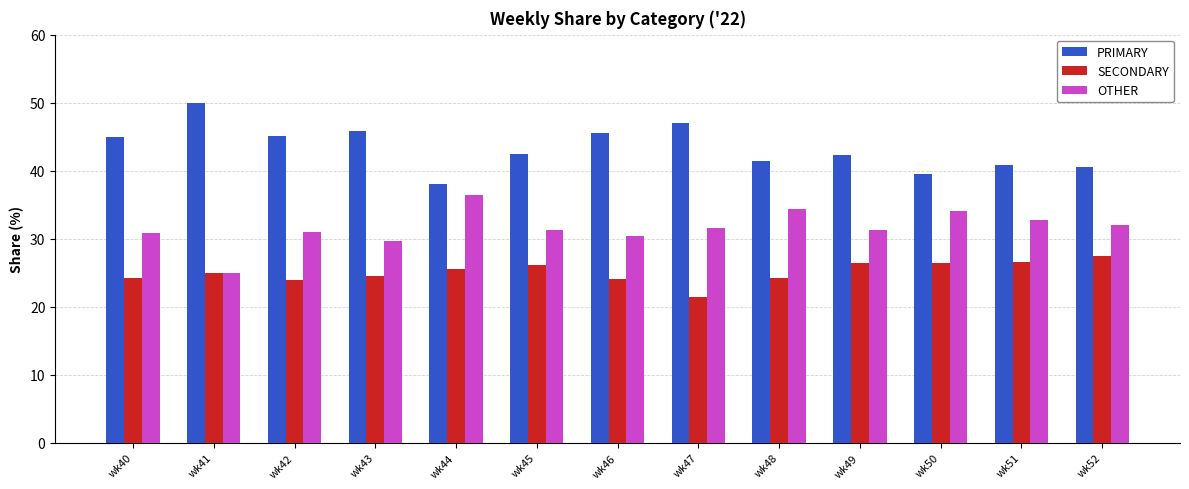

The OTHER series shows 40.3 at wk42. True or false?

False